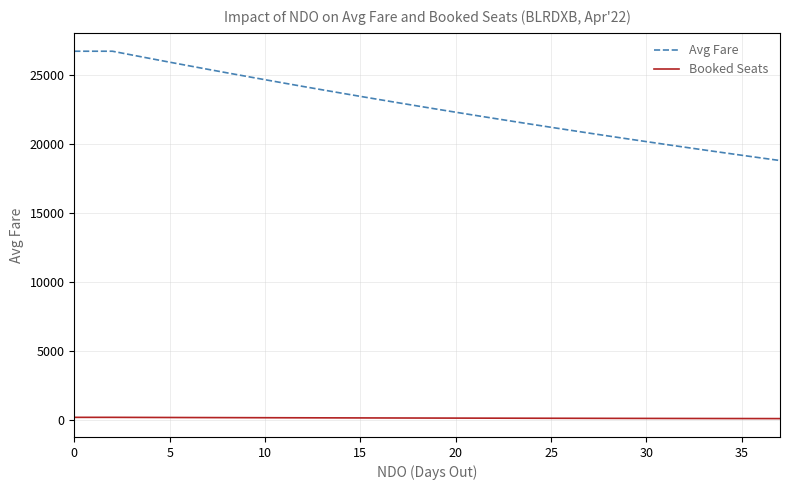

True or false: Booked Seats and Avg Fare intersect in this chart.

False